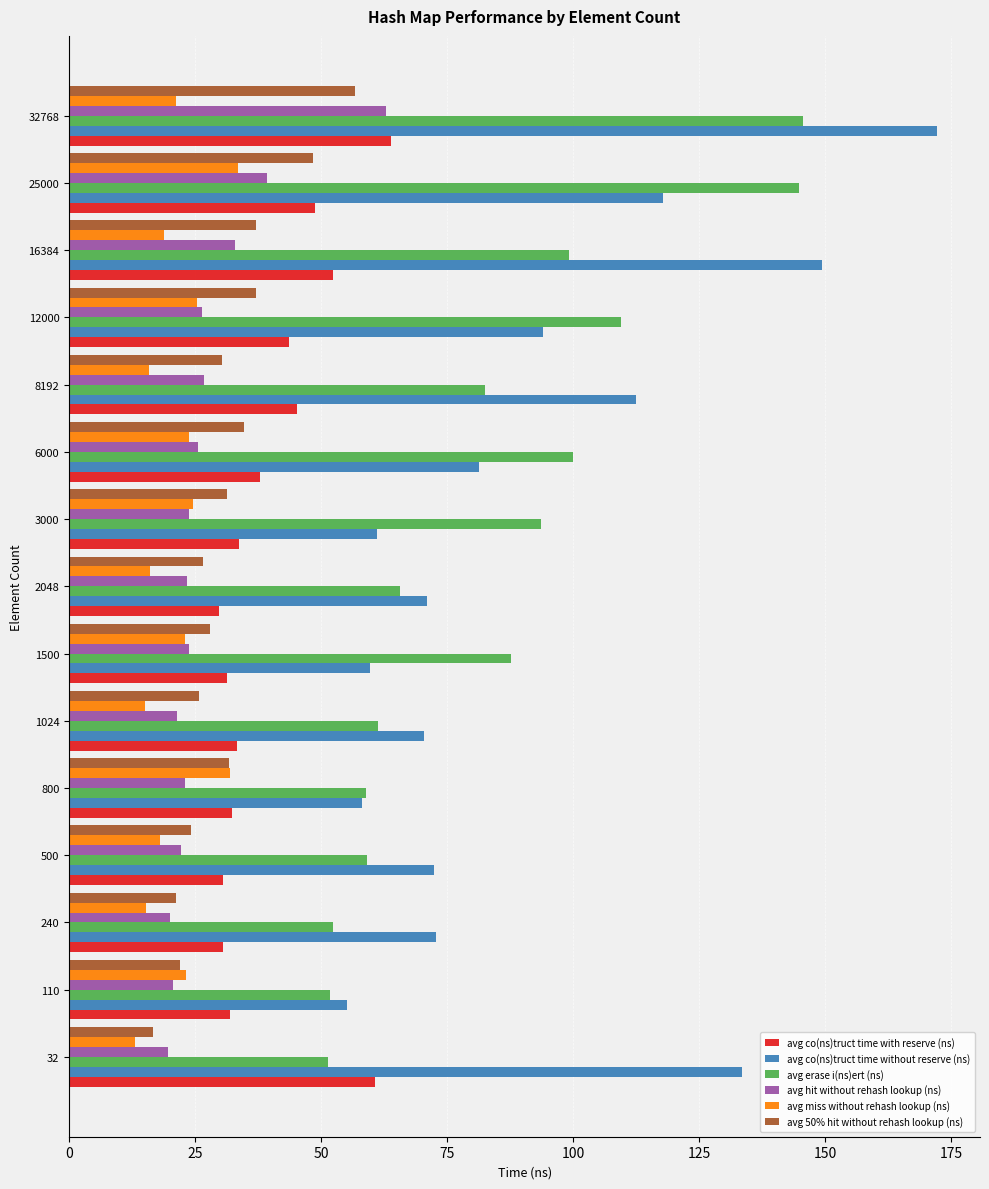

Count the number of data series in this chart.

6